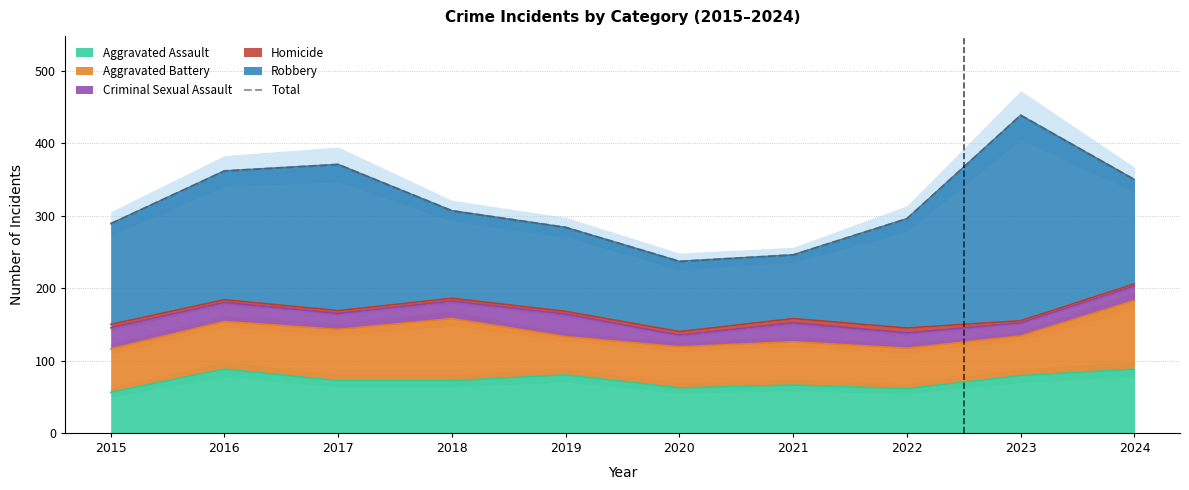

What is the value of the 8th point from the left?

296